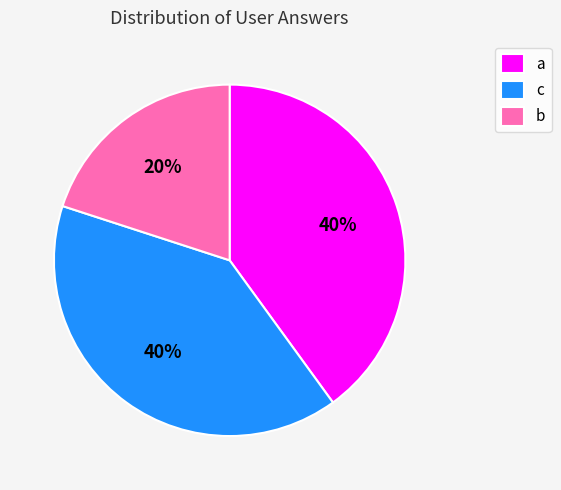

The c slice represents 30% of the pie. True or false?

False